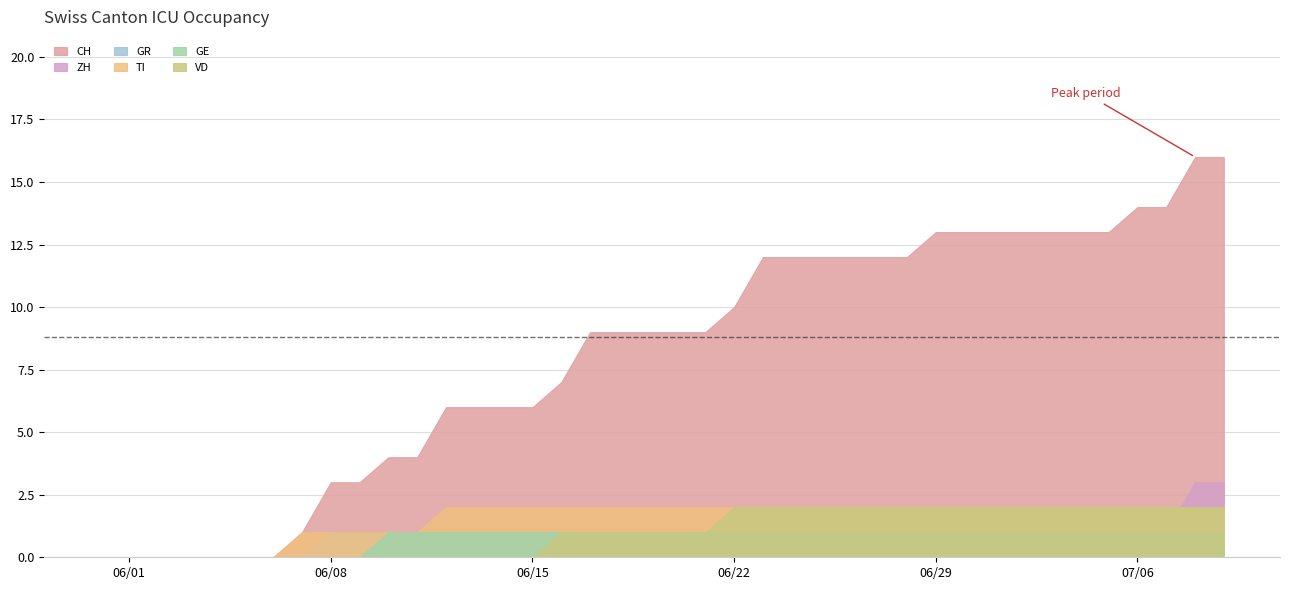

How many positive values does the GR series have?

32